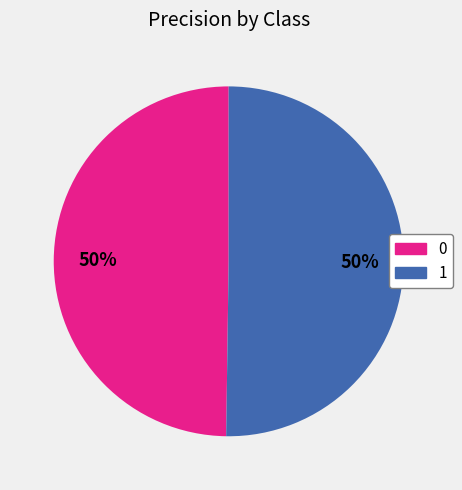

To the nearest percent, what is the combined percentage of 1 and 0?

100%